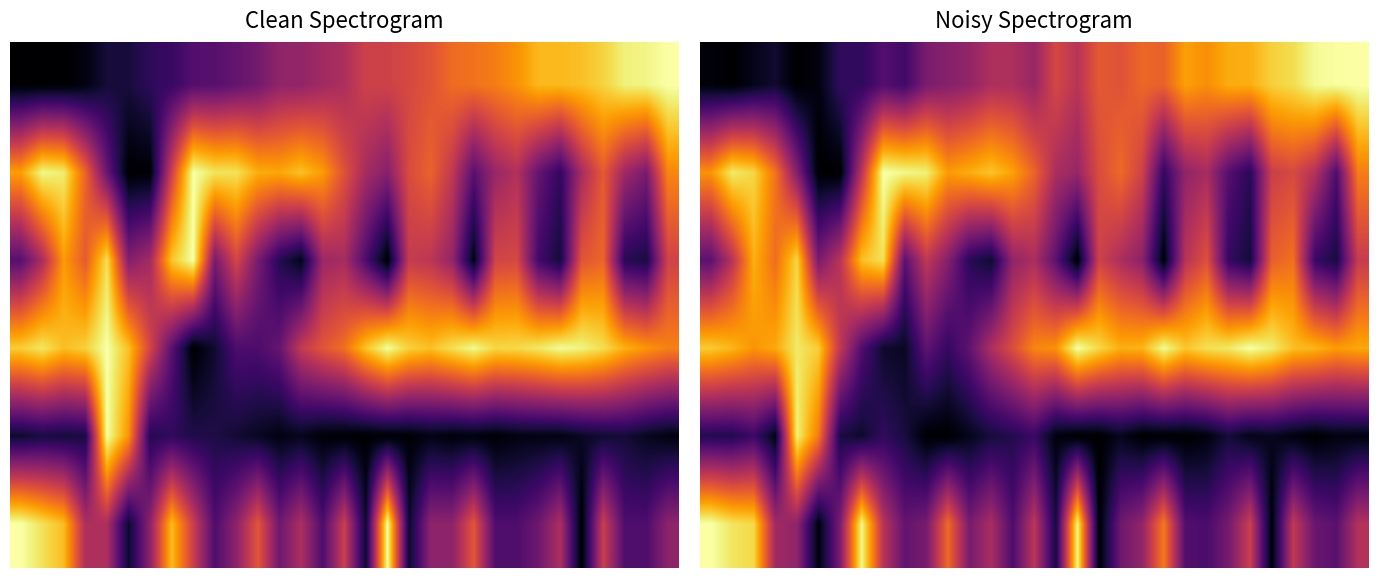

What is the sum of all 5 values?

13.7